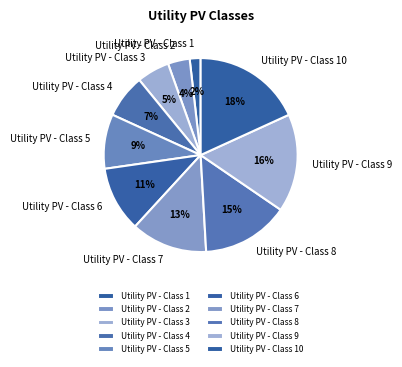

Rank the categories by value from lowest to highest.

Utility PV - Class 1, Utility PV - Class 2, Utility PV - Class 3, Utility PV - Class 4, Utility PV - Class 5, Utility PV - Class 6, Utility PV - Class 7, Utility PV - Class 8, Utility PV - Class 9, Utility PV - Class 10